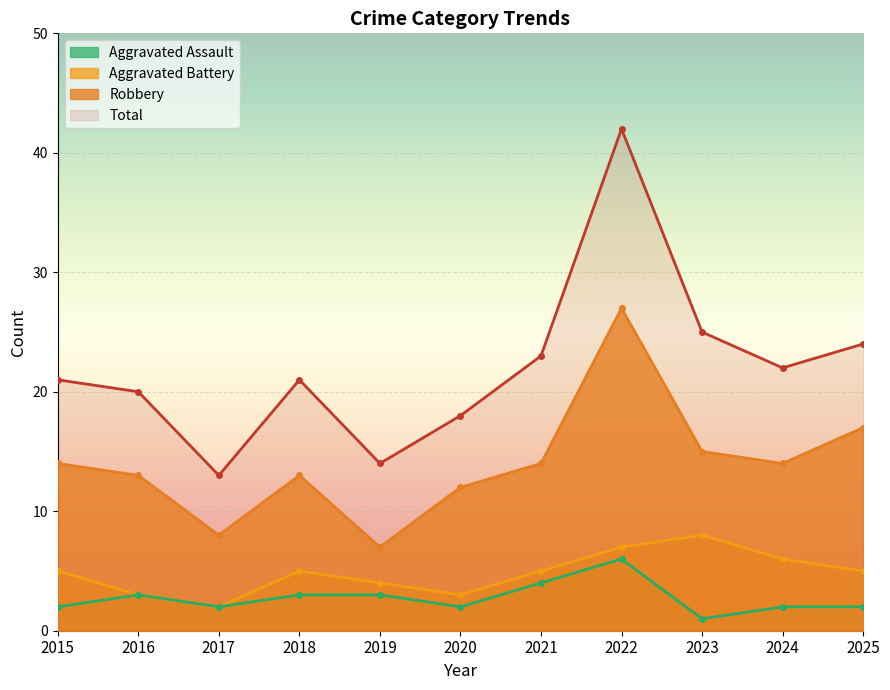

The value of Aggravated Assault at 2018 is 3. True or false?

True